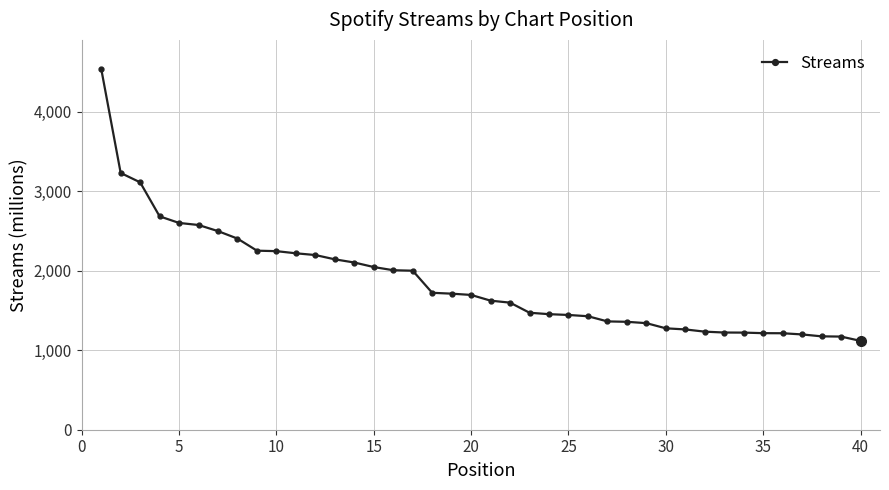

What is the value of the 4th point from the left?

2685